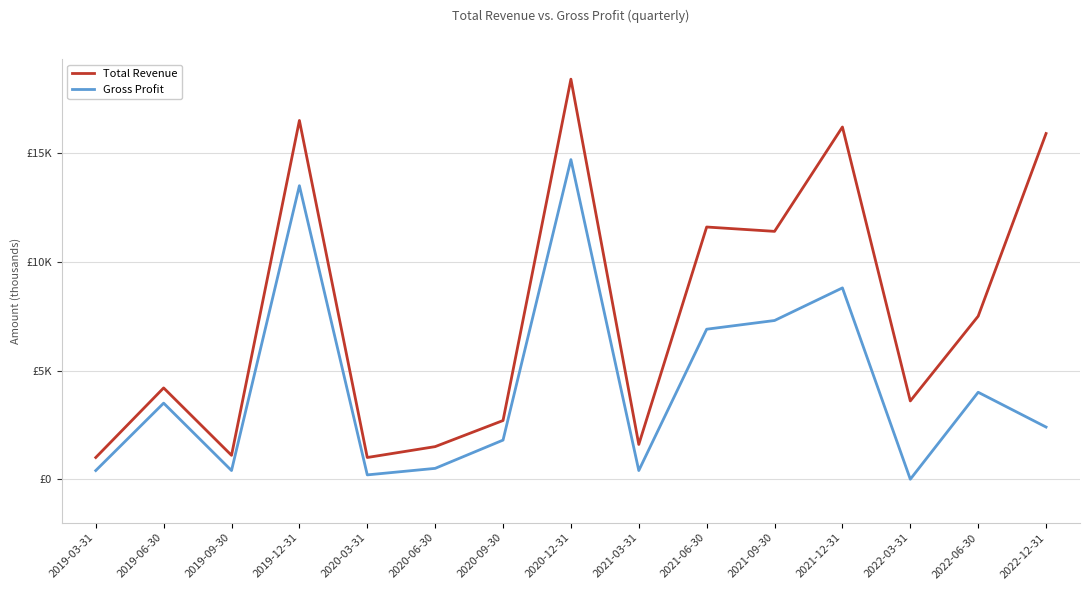

What is the label of the 6th point from the left?

2020-06-30